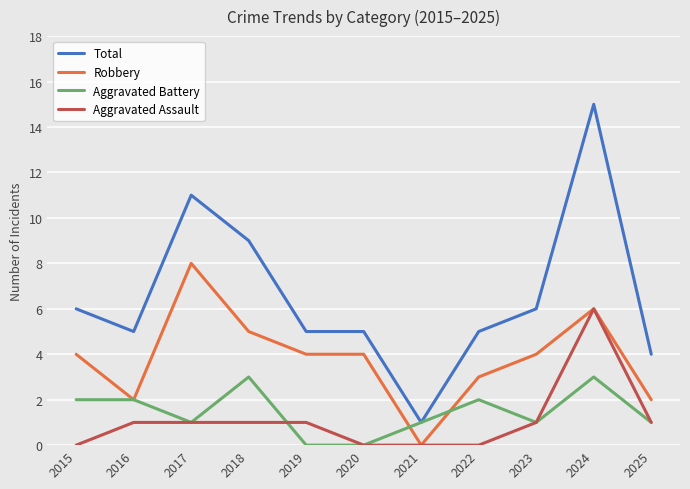

What is the difference between the Robbery values at 2018 and 2023?

1